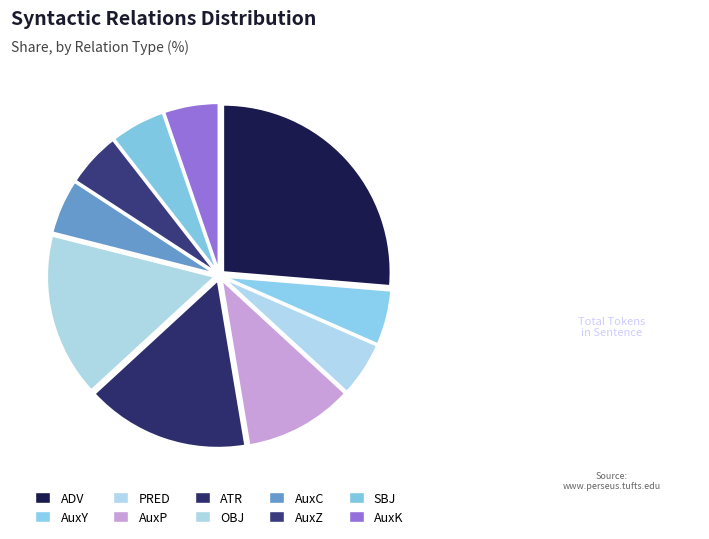

True or false: AuxC accounts for 5% of the total.

True